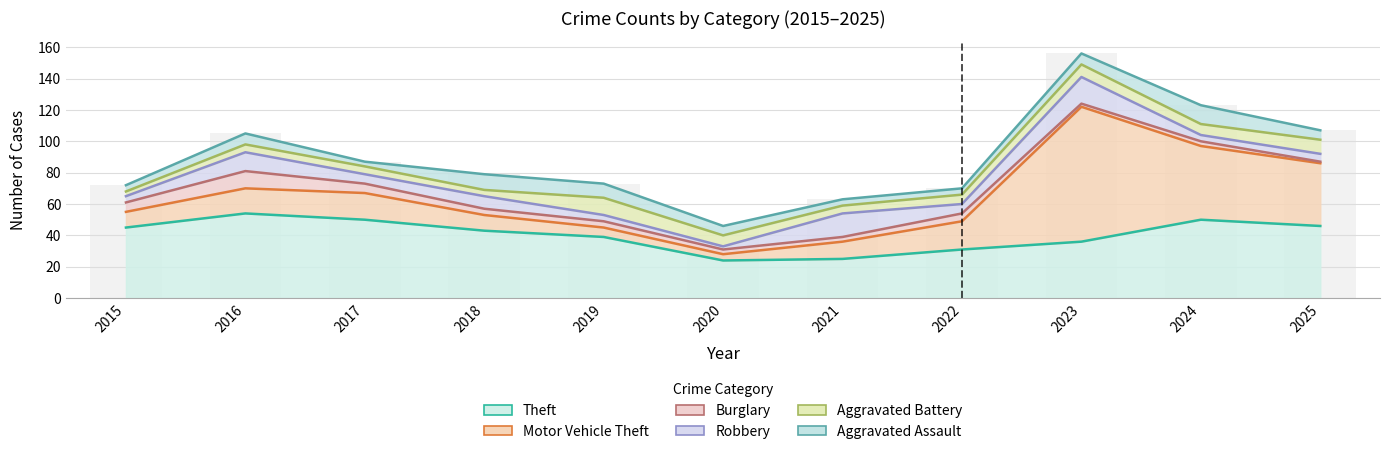

What is the sum of all Robbery values?

83